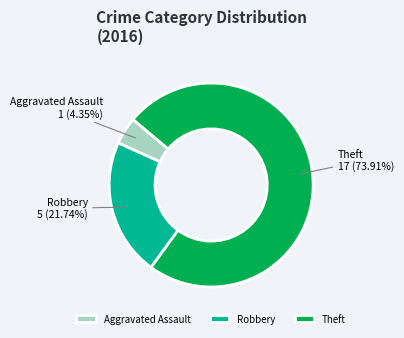

Is the sum of Theft and Aggravated Assault greater than half?

Yes